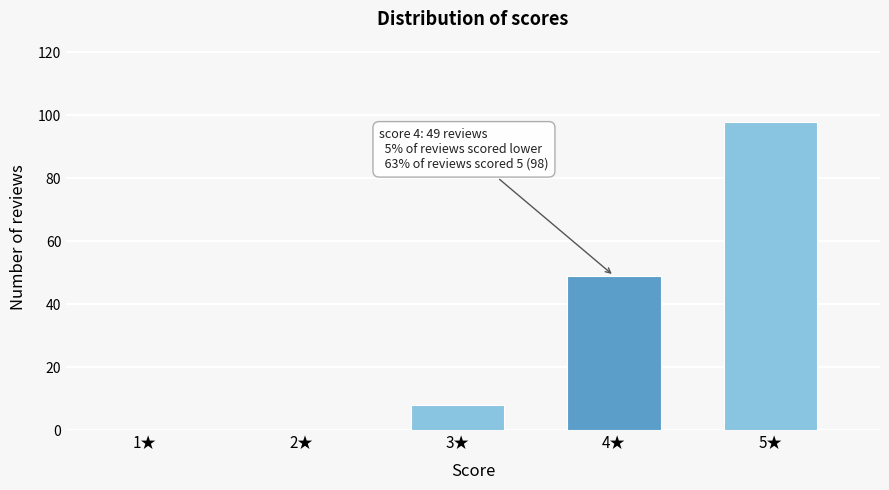

Reading right to left, list all the values displayed in this chart.

5★=98	4★=49	3★=8	2★=0	1★=0